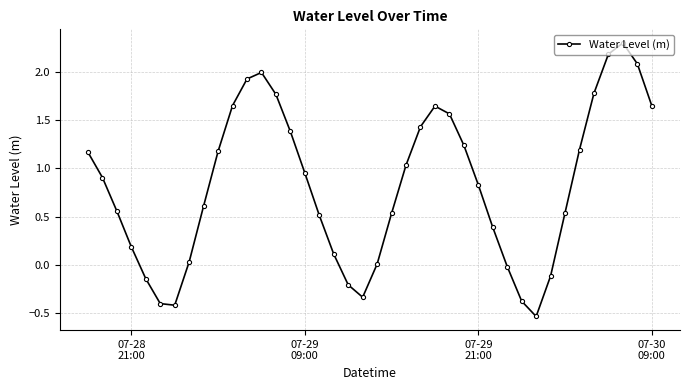

What is the sum of all values?

32.8